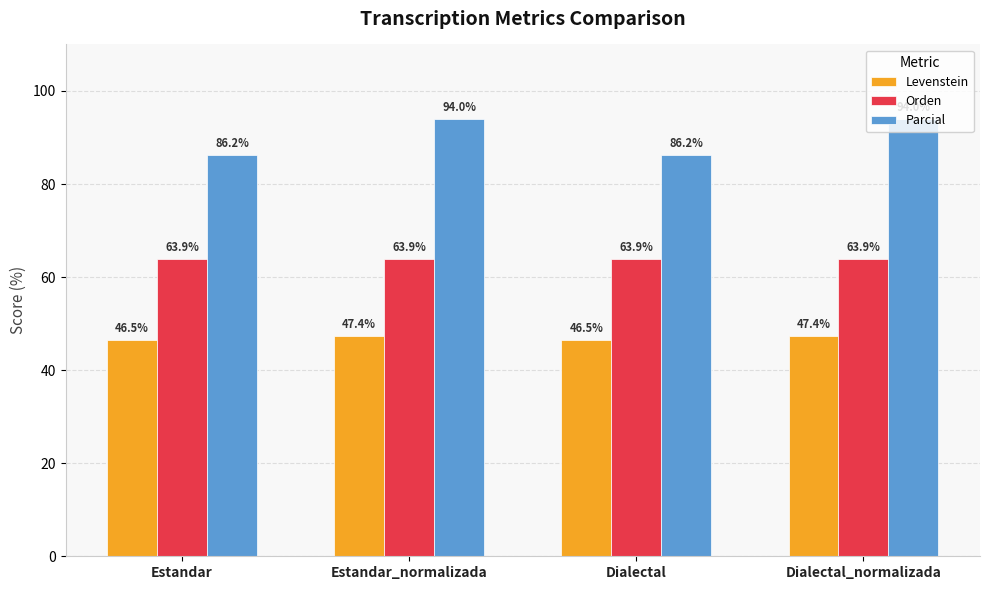

How many data points in Levenstein are above 47?

2